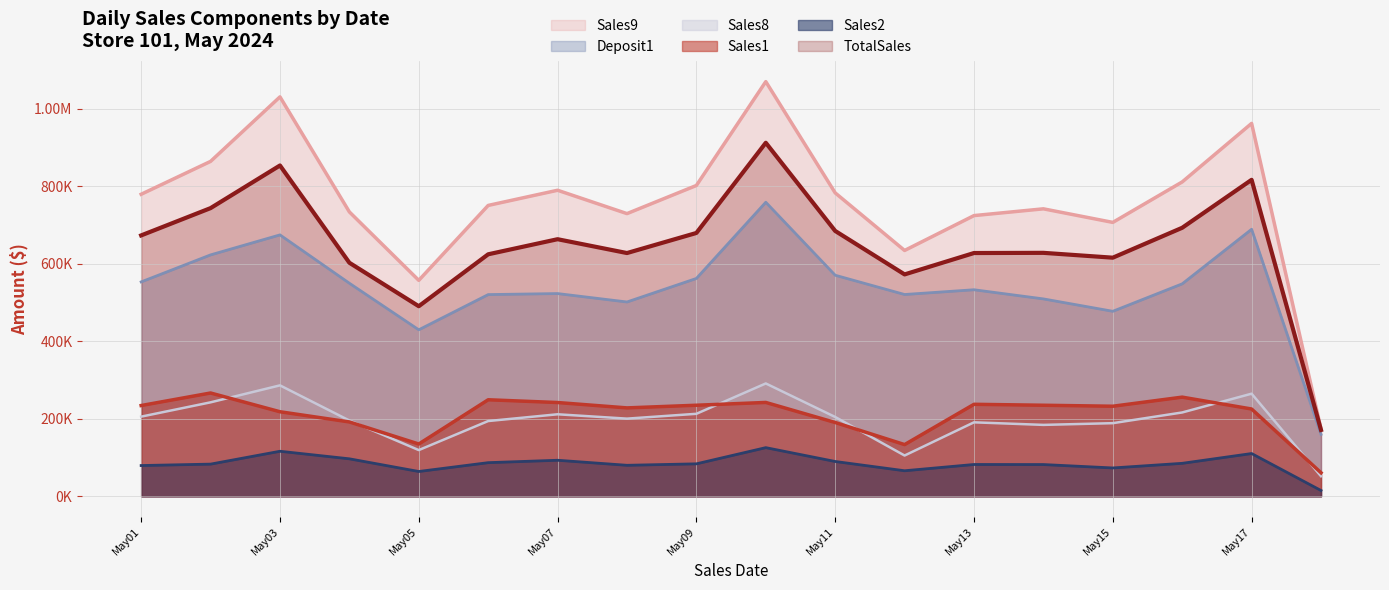

Reading left to right, extract all data points from this chart.

TotalSales: 673080.6	743465.6	853466.7	602525.0	490390.8	624333.1	663267.9	627570.2	679375.4	912056.4	684602.2	572456.9	627631.1	628104.0	615612.9	692777.1	816488.4	171142.7
Sales1: 234210.2	266552.9	218175.2	191869.8	134926.3	249089.3	241967.7	228118.8	234980.0	242167.8	190434.8	133434.9	237380.4	234942.0	232404.0	255859.0	225244.4	60839.2
Sales2: 79391.8	83057.0	116235.5	96752.5	64056.7	86826.5	93022.1	80039.5	83809.2	125557.3	89857.0	65947.8	82117.6	81948.1	73178.6	85109.1	110370.4	15021.7
Sales9: 779199.5	864029.7	1030469.2	733691.7	557174.3	750422.2	789554.3	729312.8	801897.1	1069796.9	782775.5	634222.1	724201.0	741646.3	706648.7	811048.9	962036.2	173800.2
Deposit1: 553147.5	622827.2	674411.5	549708.0	429584.8	520409.9	523043.7	501326.6	562049.8	758646.4	570327.1	520624.7	532886.8	509273.9	477313.4	548135.3	688922.3	159889.2
Sales8: 205546.4	242450.7	286220.9	195535.3	119265.6	194180.5	211625.5	200398.6	212869.1	291168.8	204662.2	105236.5	190872.6	184256.9	188705.5	216315.8	264756.6	51773.9